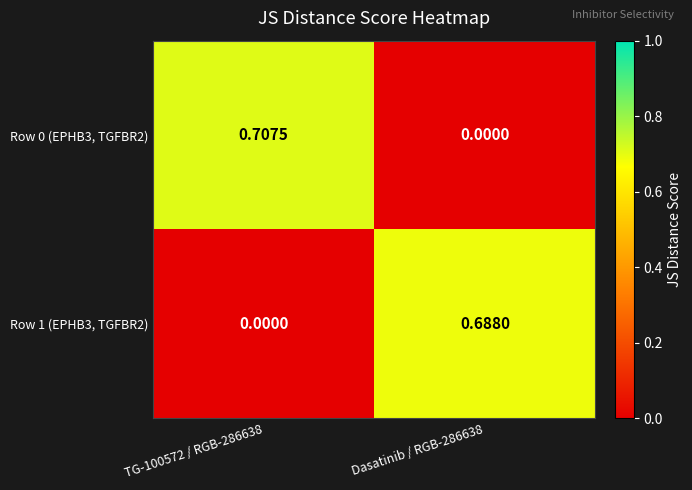

Which series changed the most between TG-100572 / RGB-286638 and Dasatinib / RGB-286638?

Row 0 (EPHB3, TGFBR2)